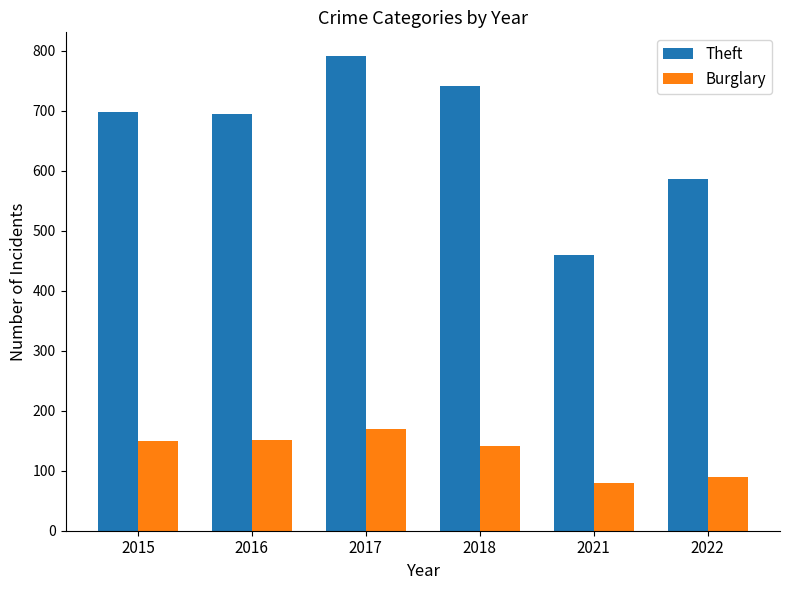

At how many categories does at least one series exceed 675?

4